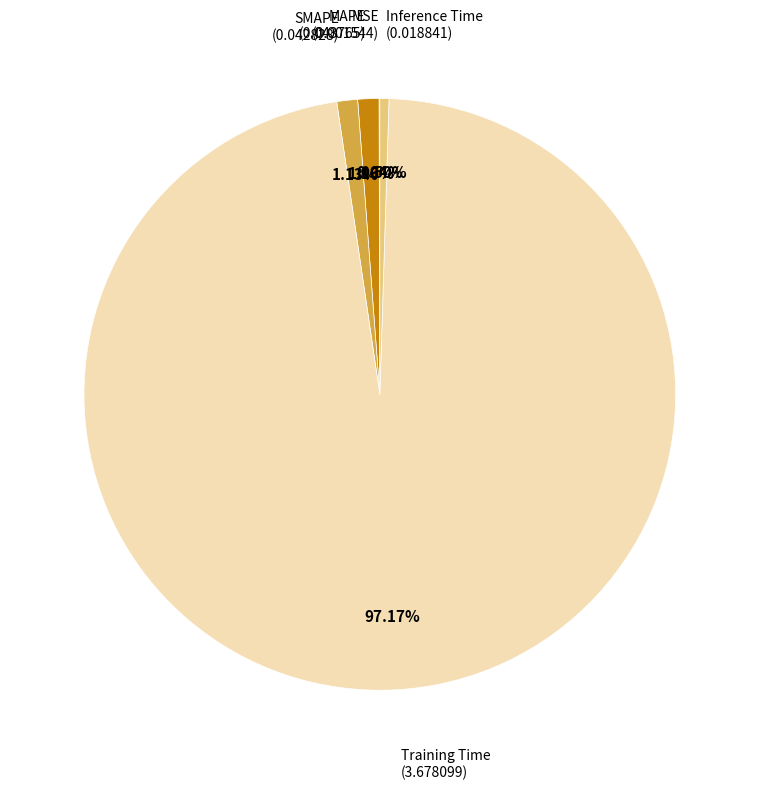

Is there a majority slice in this chart?

Yes